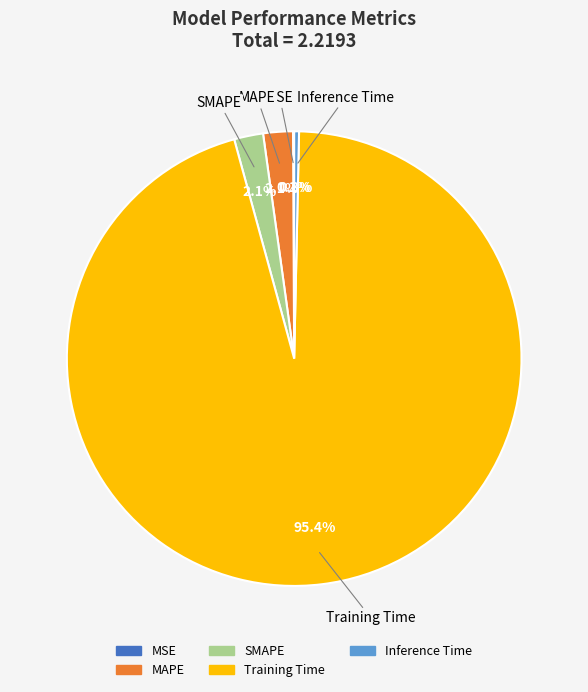

To the nearest percent, what percentage of the pie is MAPE?

2%